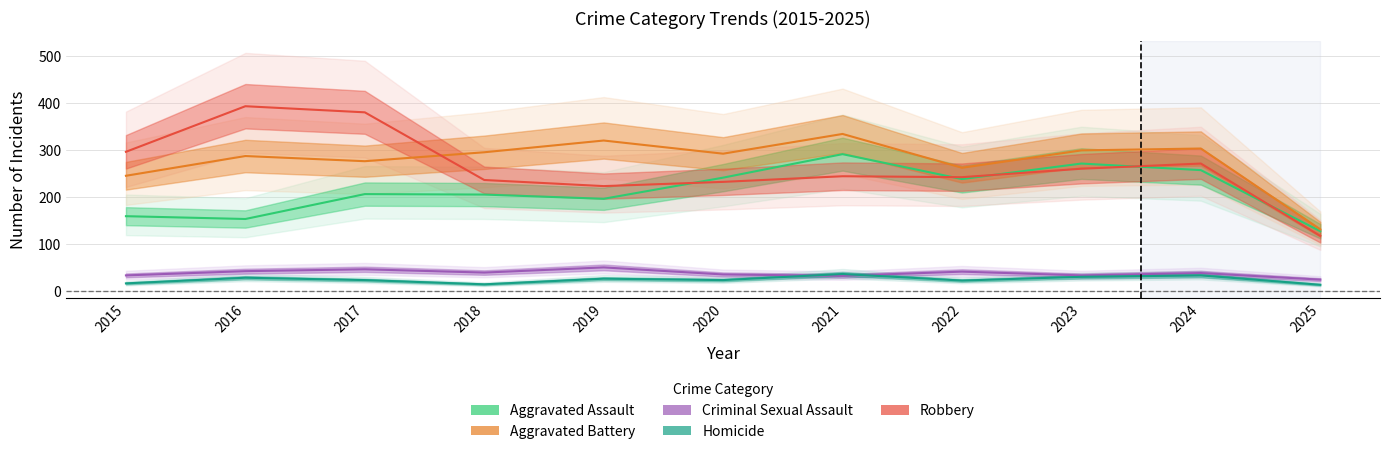

Rank the categories by Robbery value from lowest to highest.

2025, 2019, 2020, 2018, 2022, 2021, 2023, 2024, 2015, 2017, 2016